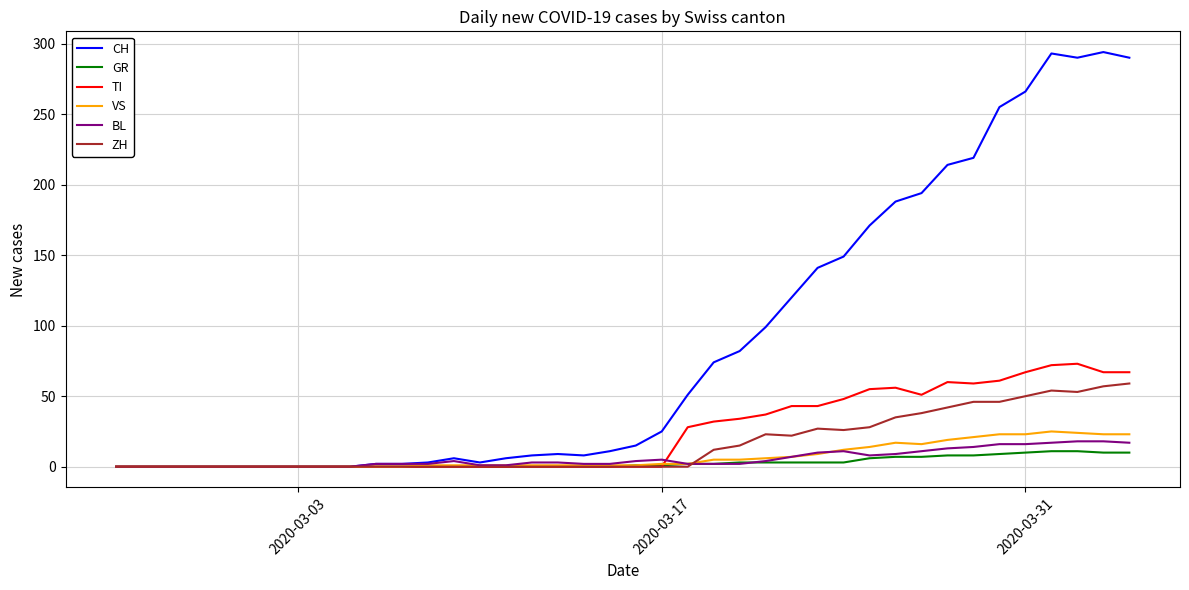

Which series has the largest total across all categories?

CH